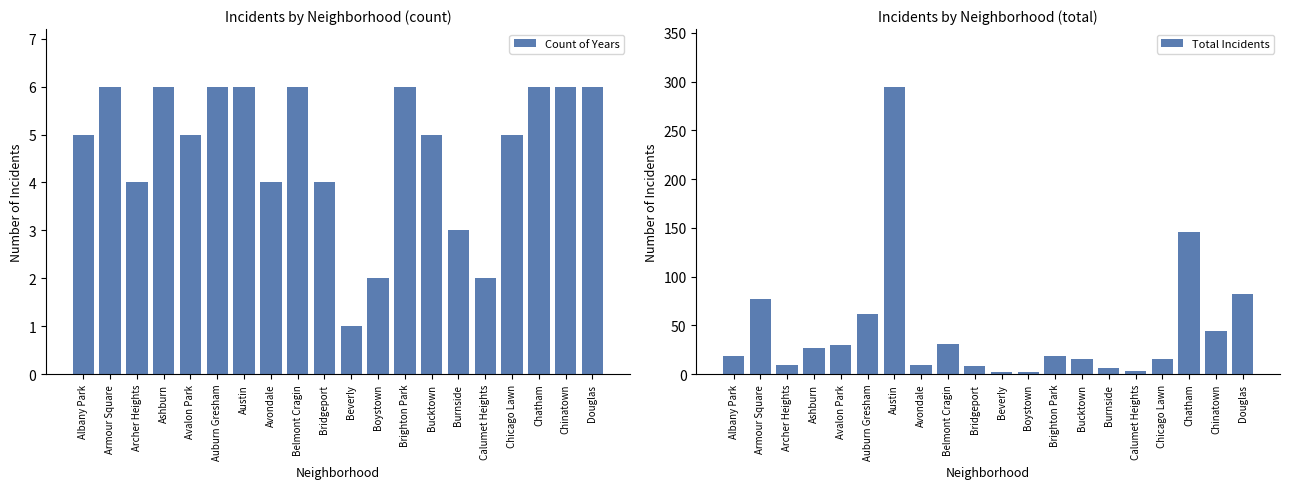

Reading left to right, transcribe all the data shown in this chart.

Count of Years: Albany Park=5	Armour Square=6	Archer Heights=4	Ashburn=6	Avalon Park=5	Auburn Gresham=6	Austin=6	Avondale=4	Belmont Cragin=6	Bridgeport=4	Beverly=1	Boystown=2	Brighton Park=6	Bucktown=5	Burnside=3	Calumet Heights=2	Chicago Lawn=5	Chatham=6	Chinatown=6	Douglas=6
Total Incidents: Albany Park=19	Armour Square=77	Archer Heights=9	Ashburn=27	Avalon Park=30	Auburn Gresham=62	Austin=295	Avondale=9	Belmont Cragin=31	Bridgeport=8	Beverly=2	Boystown=2	Brighton Park=19	Bucktown=16	Burnside=6	Calumet Heights=3	Chicago Lawn=15	Chatham=146	Chinatown=44	Douglas=82